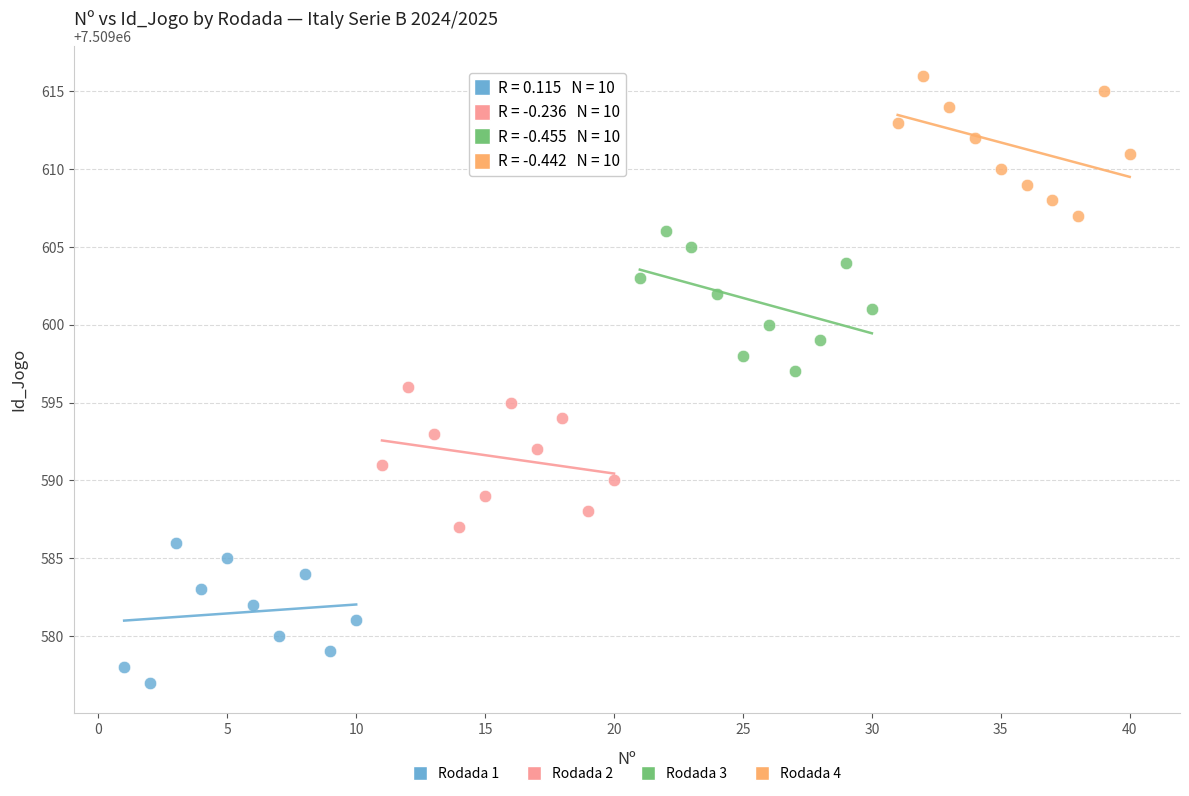

Which series contains the highest Y value?

Rodada 4